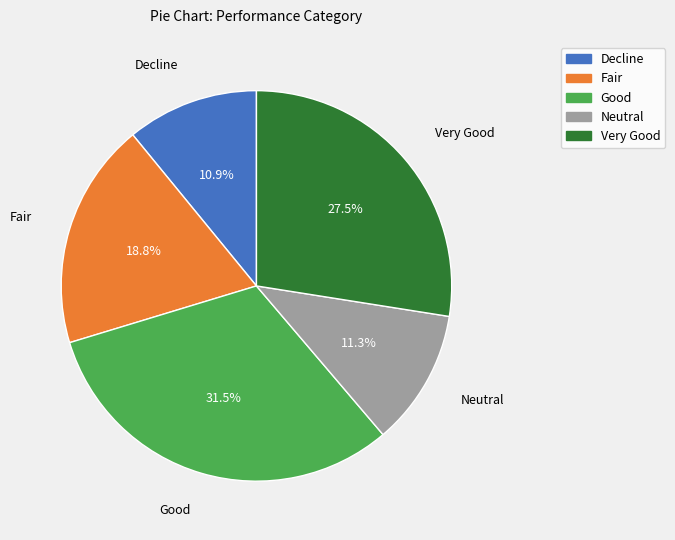

How many slices are in this pie chart?

5